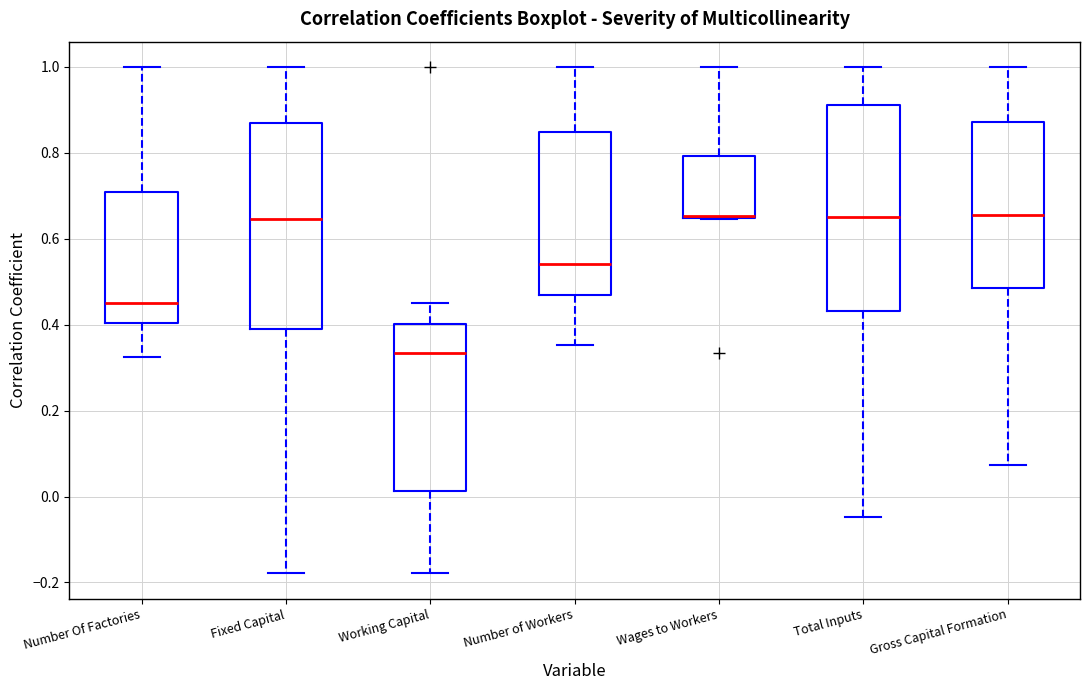

Where is the lower edge of the box for Total Inputs on the y-axis? The values are not printed on the chart, so give them approximately, as read against the axis.

0.44